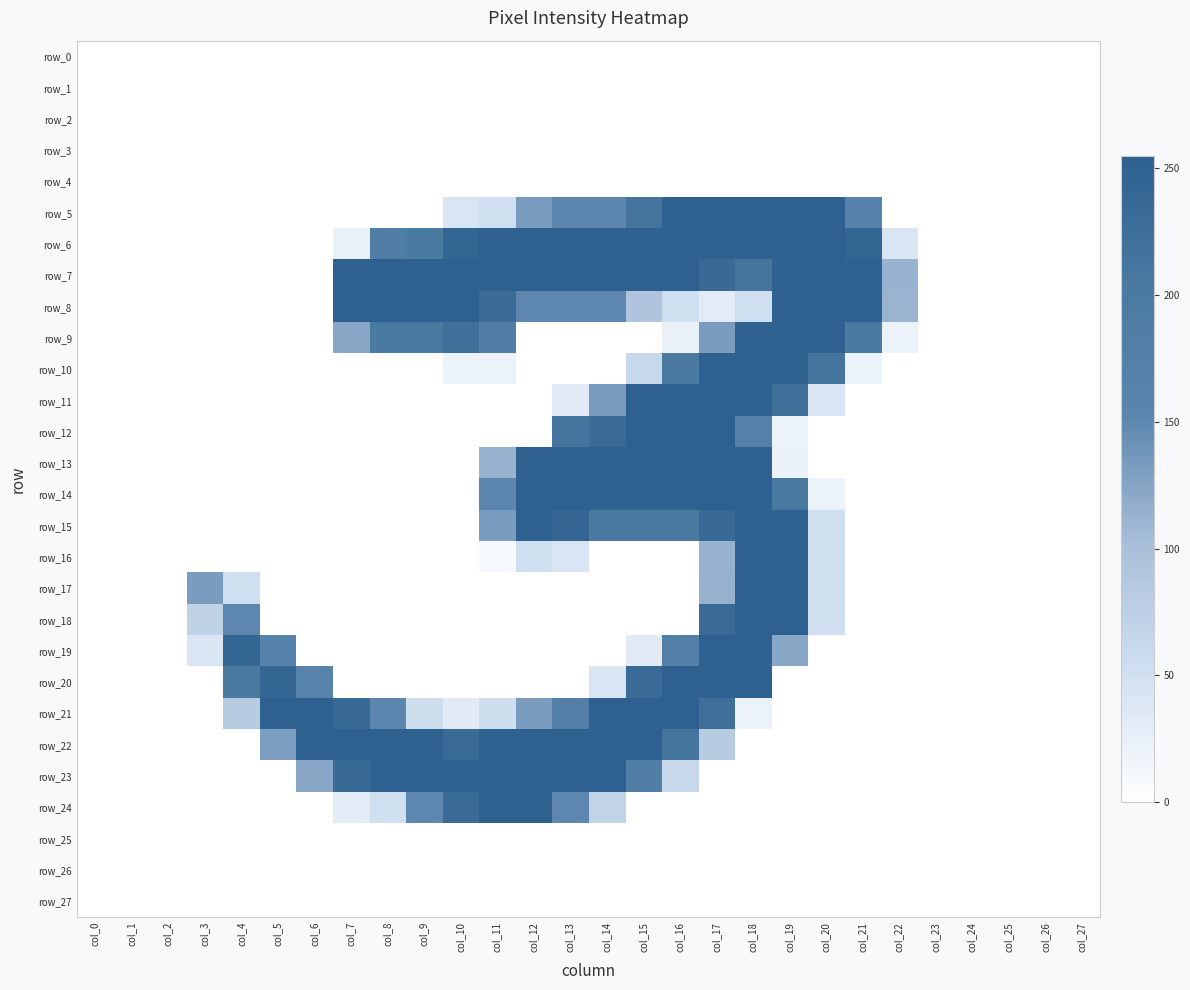

Reading right to left, transcribe all the data shown in this chart.

row_0: col_27=0	col_26=0	col_25=0	col_24=0	col_23=0	col_22=0	col_21=0	col_20=0	col_19=0	col_18=0	col_17=0	col_16=0	col_15=0	col_14=0	col_13=0	col_12=0	col_11=0	col_10=0	col_9=0	col_8=0	col_7=0	col_6=0	col_5=0	col_4=0	col_3=0	col_2=0	col_1=0	col_0=0
row_1: col_27=0	col_26=0	col_25=0	col_24=0	col_23=0	col_22=0	col_21=0	col_20=0	col_19=0	col_18=0	col_17=0	col_16=0	col_15=0	col_14=0	col_13=0	col_12=0	col_11=0	col_10=0	col_9=0	col_8=0	col_7=0	col_6=0	col_5=0	col_4=0	col_3=0	col_2=0	col_1=0	col_0=0
row_2: col_27=0	col_26=0	col_25=0	col_24=0	col_23=0	col_22=0	col_21=0	col_20=0	col_19=0	col_18=0	col_17=0	col_16=0	col_15=0	col_14=0	col_13=0	col_12=0	col_11=0	col_10=0	col_9=0	col_8=0	col_7=0	col_6=0	col_5=0	col_4=0	col_3=0	col_2=0	col_1=0	col_0=0
row_3: col_27=0	col_26=0	col_25=0	col_24=0	col_23=0	col_22=0	col_21=0	col_20=0	col_19=0	col_18=0	col_17=0	col_16=0	col_15=0	col_14=0	col_13=0	col_12=0	col_11=0	col_10=0	col_9=0	col_8=0	col_7=0	col_6=0	col_5=0	col_4=0	col_3=0	col_2=0	col_1=0	col_0=0
row_4: col_27=0	col_26=0	col_25=0	col_24=0	col_23=0	col_22=0	col_21=0	col_20=0	col_19=0	col_18=0	col_17=0	col_16=0	col_15=0	col_14=0	col_13=0	col_12=0	col_11=0	col_10=0	col_9=0	col_8=0	col_7=0	col_6=0	col_5=0	col_4=0	col_3=0	col_2=0	col_1=0	col_0=0
row_5: col_27=0	col_26=0	col_25=0	col_24=0	col_23=0	col_22=0	col_21=163	col_20=253	col_19=254	col_18=253	col_17=254	col_16=253	col_15=214	col_14=152	col_13=152	col_12=132	col_11=51	col_10=41	col_9=0	col_8=0	col_7=0	col_6=0	col_5=0	col_4=0	col_3=0	col_2=0	col_1=0	col_0=0
row_6: col_27=0	col_26=0	col_25=0	col_24=0	col_23=0	col_22=40	col_21=243	col_20=252	col_19=253	col_18=252	col_17=253	col_16=252	col_15=253	col_14=252	col_13=253	col_12=252	col_11=253	col_10=243	col_9=203	col_8=183	col_7=21	col_6=0	col_5=0	col_4=0	col_3=0	col_2=0	col_1=0	col_0=0
row_7: col_27=0	col_26=0	col_25=0	col_24=0	col_23=0	col_22=112	col_21=255	col_20=253	col_19=255	col_18=213	col_17=234	col_16=253	col_15=254	col_14=253	col_13=254	col_12=253	col_11=254	col_10=253	col_9=254	col_8=253	col_7=254	col_6=0	col_5=0	col_4=0	col_3=0	col_2=0	col_1=0	col_0=0
row_8: col_27=0	col_26=0	col_25=0	col_24=0	col_23=0	col_22=111	col_21=253	col_20=252	col_19=253	col_18=51	col_17=30	col_16=50	col_15=91	col_14=151	col_13=151	col_12=151	col_11=233	col_10=252	col_9=253	col_8=252	col_7=253	col_6=0	col_5=0	col_4=0	col_3=0	col_2=0	col_1=0	col_0=0
row_9: col_27=0	col_26=0	col_25=0	col_24=0	col_23=0	col_22=20	col_21=203	col_20=253	col_19=255	col_18=253	col_17=132	col_16=21	col_15=0	col_14=0	col_13=0	col_12=0	col_11=183	col_10=223	col_9=203	col_8=203	col_7=123	col_6=0	col_5=0	col_4=0	col_3=0	col_2=0	col_1=0	col_0=0
row_10: col_27=0	col_26=0	col_25=0	col_24=0	col_23=0	col_22=0	col_21=20	col_20=212	col_19=253	col_18=252	col_17=253	col_16=203	col_15=62	col_14=0	col_13=0	col_12=0	col_11=20	col_10=20	col_9=0	col_8=0	col_7=0	col_6=0	col_5=0	col_4=0	col_3=0	col_2=0	col_1=0	col_0=0
row_11: col_27=0	col_26=0	col_25=0	col_24=0	col_23=0	col_22=0	col_21=0	col_20=40	col_19=224	col_18=253	col_17=254	col_16=253	col_15=254	col_14=132	col_13=31	col_12=0	col_11=0	col_10=0	col_9=0	col_8=0	col_7=0	col_6=0	col_5=0	col_4=0	col_3=0	col_2=0	col_1=0	col_0=0
row_12: col_27=0	col_26=0	col_25=0	col_24=0	col_23=0	col_22=0	col_21=0	col_20=0	col_19=20	col_18=171	col_17=253	col_16=252	col_15=253	col_14=232	col_13=213	col_12=0	col_11=0	col_10=0	col_9=0	col_8=0	col_7=0	col_6=0	col_5=0	col_4=0	col_3=0	col_2=0	col_1=0	col_0=0
row_13: col_27=0	col_26=0	col_25=0	col_24=0	col_23=0	col_22=0	col_21=0	col_20=0	col_19=21	col_18=253	col_17=254	col_16=253	col_15=254	col_14=253	col_13=254	col_12=253	col_11=113	col_10=0	col_9=0	col_8=0	col_7=0	col_6=0	col_5=0	col_4=0	col_3=0	col_2=0	col_1=0	col_0=0
row_14: col_27=0	col_26=0	col_25=0	col_24=0	col_23=0	col_22=0	col_21=0	col_20=20	col_19=203	col_18=252	col_17=253	col_16=252	col_15=253	col_14=252	col_13=253	col_12=252	col_11=152	col_10=0	col_9=0	col_8=0	col_7=0	col_6=0	col_5=0	col_4=0	col_3=0	col_2=0	col_1=0	col_0=0
row_15: col_27=0	col_26=0	col_25=0	col_24=0	col_23=0	col_22=0	col_21=0	col_20=50	col_19=254	col_18=253	col_17=234	col_16=203	col_15=203	col_14=203	col_13=244	col_12=253	col_11=132	col_10=0	col_9=0	col_8=0	col_7=0	col_6=0	col_5=0	col_4=0	col_3=0	col_2=0	col_1=0	col_0=0
row_16: col_27=0	col_26=0	col_25=0	col_24=0	col_23=0	col_22=0	col_21=0	col_20=50	col_19=253	col_18=252	col_17=112	col_16=0	col_15=0	col_14=0	col_13=40	col_12=50	col_11=10	col_10=0	col_9=0	col_8=0	col_7=0	col_6=0	col_5=0	col_4=0	col_3=0	col_2=0	col_1=0	col_0=0
row_17: col_27=0	col_26=0	col_25=0	col_24=0	col_23=0	col_22=0	col_21=0	col_20=50	col_19=254	col_18=253	col_17=113	col_16=0	col_15=0	col_14=0	col_13=0	col_12=0	col_11=0	col_10=0	col_9=0	col_8=0	col_7=0	col_6=0	col_5=0	col_4=51	col_3=132	col_2=0	col_1=0	col_0=0
row_18: col_27=0	col_26=0	col_25=0	col_24=0	col_23=0	col_22=0	col_21=0	col_20=50	col_19=253	col_18=252	col_17=233	col_16=0	col_15=0	col_14=0	col_13=0	col_12=0	col_11=0	col_10=0	col_9=0	col_8=0	col_7=0	col_6=0	col_5=0	col_4=151	col_3=71	col_2=0	col_1=0	col_0=0
row_19: col_27=0	col_26=0	col_25=0	col_24=0	col_23=0	col_22=0	col_21=0	col_20=0	col_19=123	col_18=253	col_17=254	col_16=173	col_15=31	col_14=0	col_13=0	col_12=0	col_11=0	col_10=0	col_9=0	col_8=0	col_7=0	col_6=0	col_5=163	col_4=243	col_3=41	col_2=0	col_1=0	col_0=0
row_20: col_27=0	col_26=0	col_25=0	col_24=0	col_23=0	col_22=0	col_21=0	col_20=0	col_19=0	col_18=252	col_17=253	col_16=252	col_15=233	col_14=41	col_13=0	col_12=0	col_11=0	col_10=0	col_9=0	col_8=0	col_7=0	col_6=162	col_5=243	col_4=203	col_3=0	col_2=0	col_1=0	col_0=0
row_21: col_27=0	col_26=0	col_25=0	col_24=0	col_23=0	col_22=0	col_21=0	col_20=0	col_19=0	col_18=20	col_17=224	col_16=253	col_15=254	col_14=253	col_13=173	col_12=132	col_11=52	col_10=31	col_9=52	col_8=152	col_7=234	col_6=253	col_5=255	col_4=82	col_3=0	col_2=0	col_1=0	col_0=0
row_22: col_27=0	col_26=0	col_25=0	col_24=0	col_23=0	col_22=0	col_21=0	col_20=0	col_19=0	col_18=0	col_17=81	col_16=212	col_15=253	col_14=252	col_13=253	col_12=252	col_11=253	col_10=232	col_9=253	col_8=252	col_7=253	col_6=252	col_5=131	col_4=0	col_3=0	col_2=0	col_1=0	col_0=0
row_23: col_27=0	col_26=0	col_25=0	col_24=0	col_23=0	col_22=0	col_21=0	col_20=0	col_19=0	col_18=0	col_17=0	col_16=61	col_15=183	col_14=253	col_13=254	col_12=253	col_11=254	col_10=253	col_9=254	col_8=253	col_7=234	col_6=123	col_5=0	col_4=0	col_3=0	col_2=0	col_1=0	col_0=0
row_24: col_27=0	col_26=0	col_25=0	col_24=0	col_23=0	col_22=0	col_21=0	col_20=0	col_19=0	col_18=0	col_17=0	col_16=0	col_15=0	col_14=70	col_13=151	col_12=252	col_11=253	col_10=232	col_9=151	col_8=50	col_7=30	col_6=0	col_5=0	col_4=0	col_3=0	col_2=0	col_1=0	col_0=0
row_25: col_27=0	col_26=0	col_25=0	col_24=0	col_23=0	col_22=0	col_21=0	col_20=0	col_19=0	col_18=0	col_17=0	col_16=0	col_15=0	col_14=0	col_13=0	col_12=0	col_11=0	col_10=0	col_9=0	col_8=0	col_7=0	col_6=0	col_5=0	col_4=0	col_3=0	col_2=0	col_1=0	col_0=0
row_26: col_27=0	col_26=0	col_25=0	col_24=0	col_23=0	col_22=0	col_21=0	col_20=0	col_19=0	col_18=0	col_17=0	col_16=0	col_15=0	col_14=0	col_13=0	col_12=0	col_11=0	col_10=0	col_9=0	col_8=0	col_7=0	col_6=0	col_5=0	col_4=0	col_3=0	col_2=0	col_1=0	col_0=0
row_27: col_27=0	col_26=0	col_25=0	col_24=0	col_23=0	col_22=0	col_21=0	col_20=0	col_19=0	col_18=0	col_17=0	col_16=0	col_15=0	col_14=0	col_13=0	col_12=0	col_11=0	col_10=0	col_9=0	col_8=0	col_7=0	col_6=0	col_5=0	col_4=0	col_3=0	col_2=0	col_1=0	col_0=0